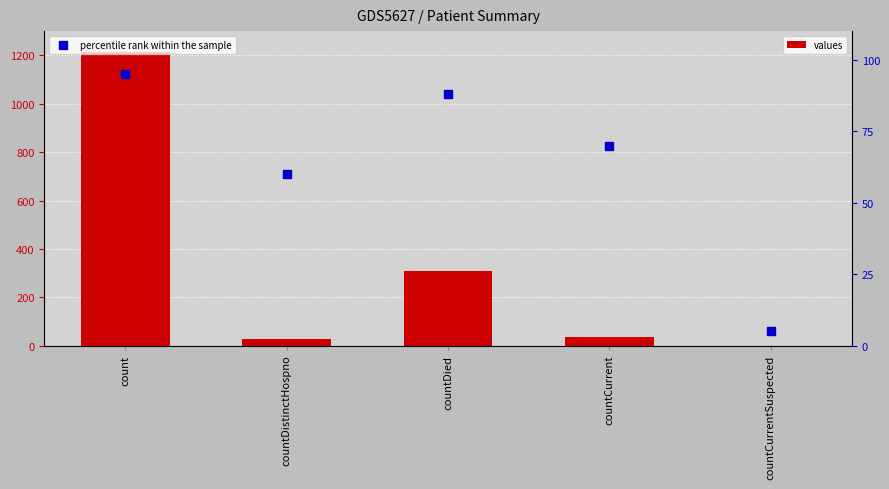

What are all the series names shown in the legend?

values, percentile rank within the sample